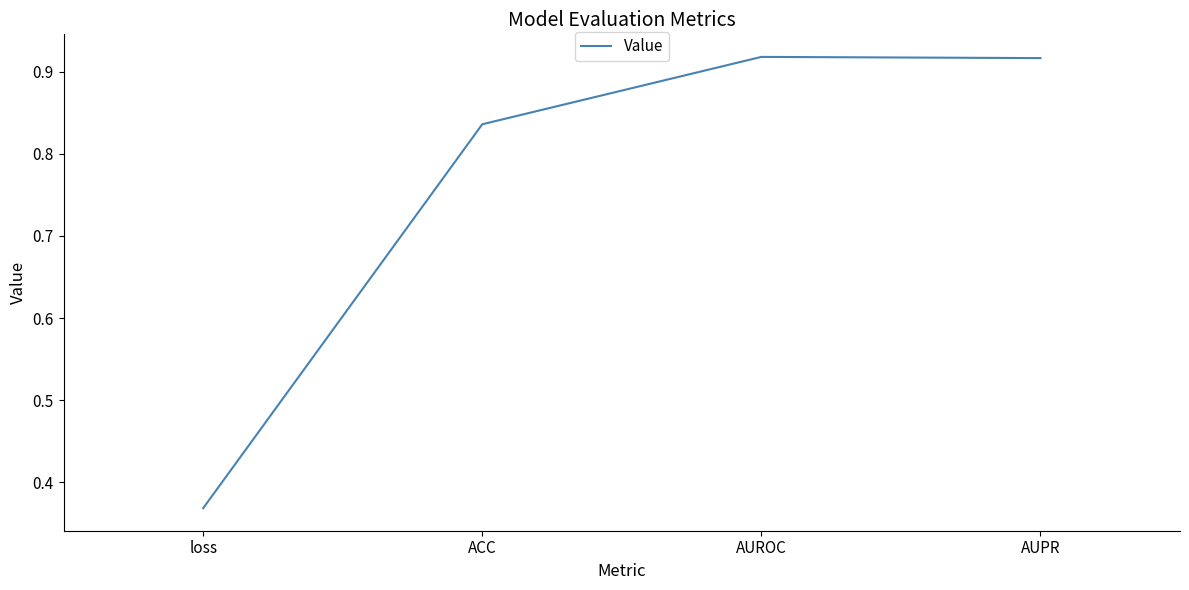

Is it true that the value at AUROC is 1.6?

False